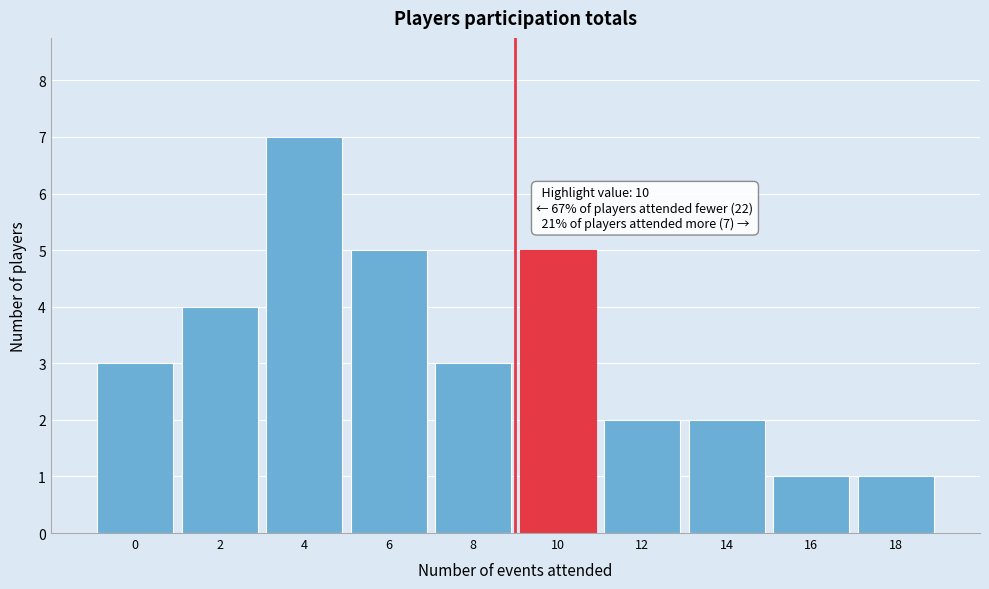

Reading left to right, transcribe all the data shown in this chart.

0=3	2=4	4=7	6=5	8=3	10=5	12=2	14=2	16=1	18=1